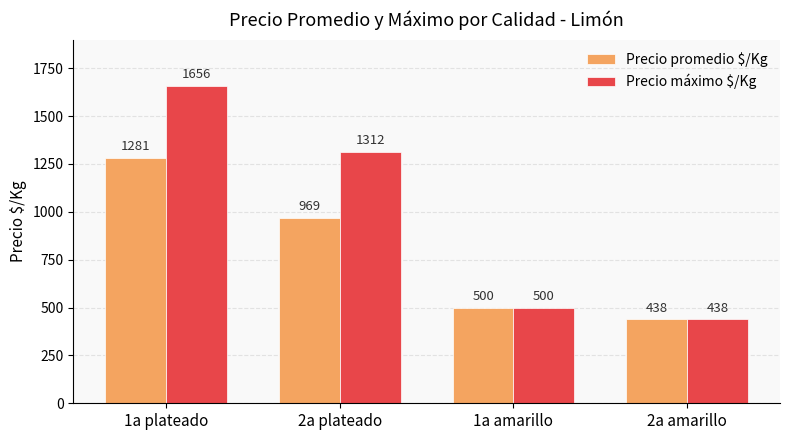

The value of Precio máximo $/Kg at 1a amarillo is 748. True or false?

False